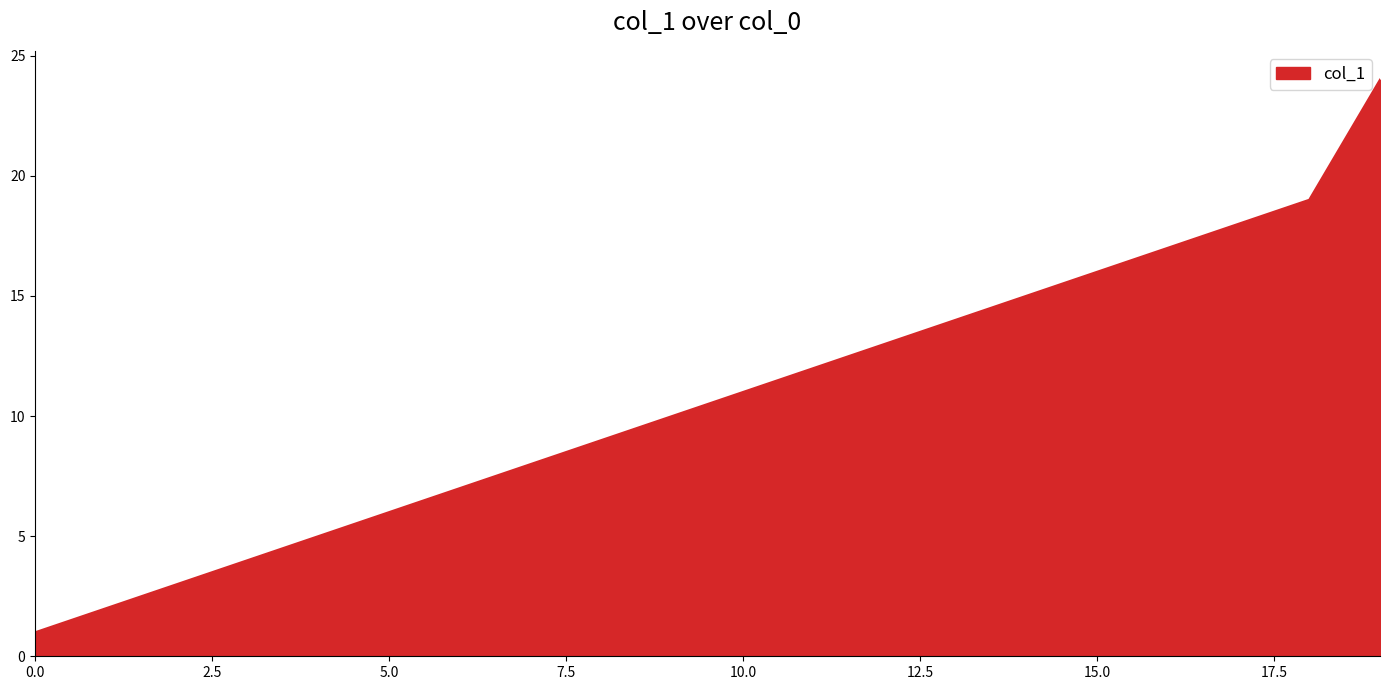

What is the minimum value shown in the chart?

1